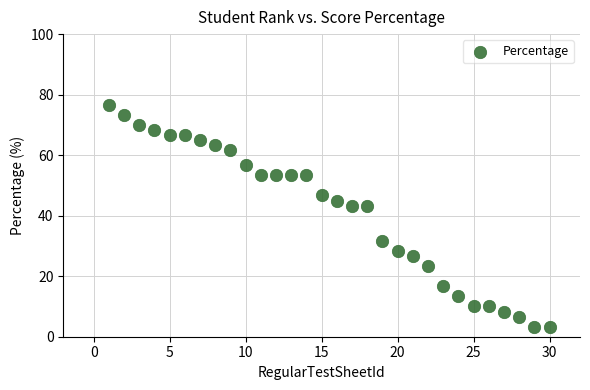

What is the range of X values (max minus min)?

29.0